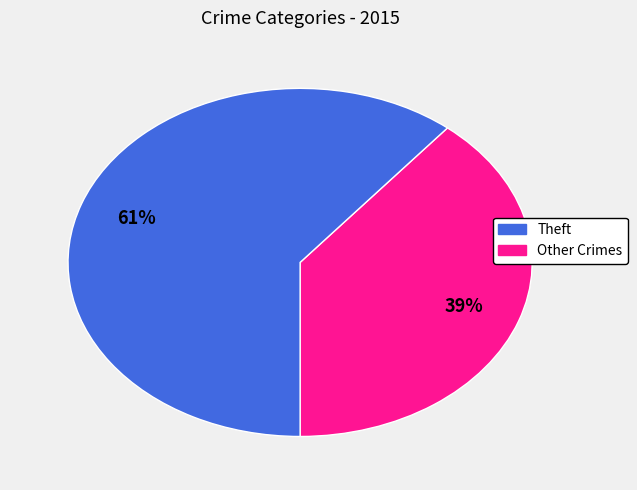

Does any single category account for the majority?

Yes